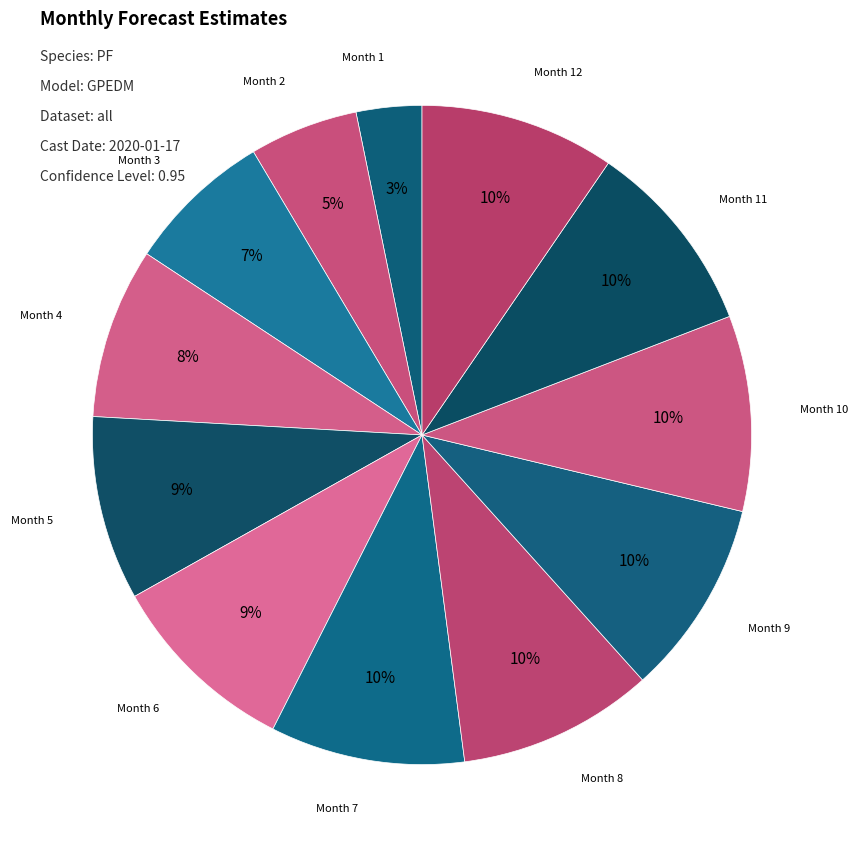

How many segments does this pie chart have?

12